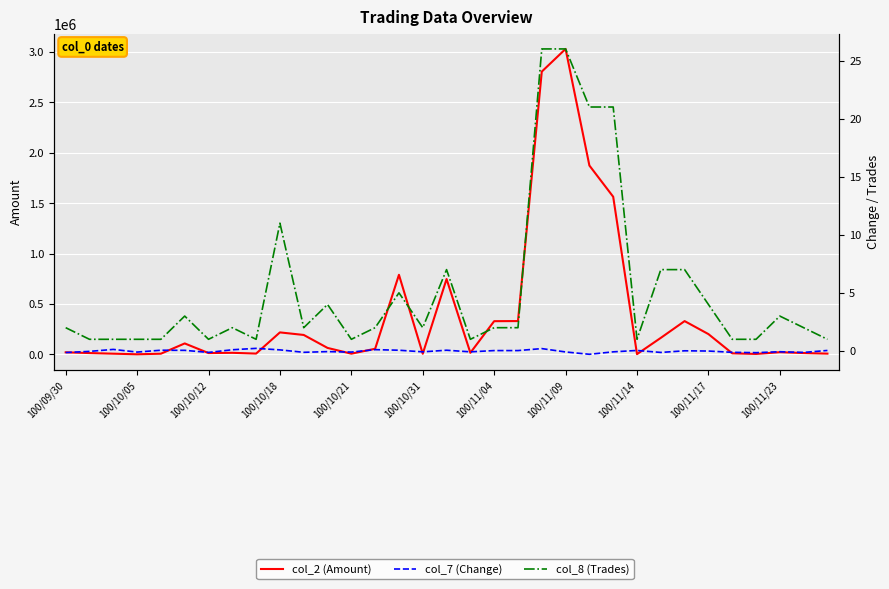

What is the difference between the maximum and second lowest values in the col_8 (Trades) series?

25.0